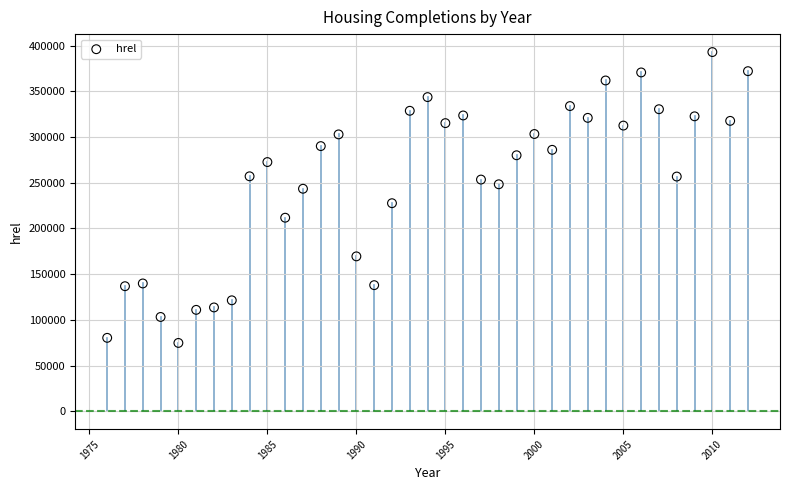

What is the range of Y values (max minus min)?

318344